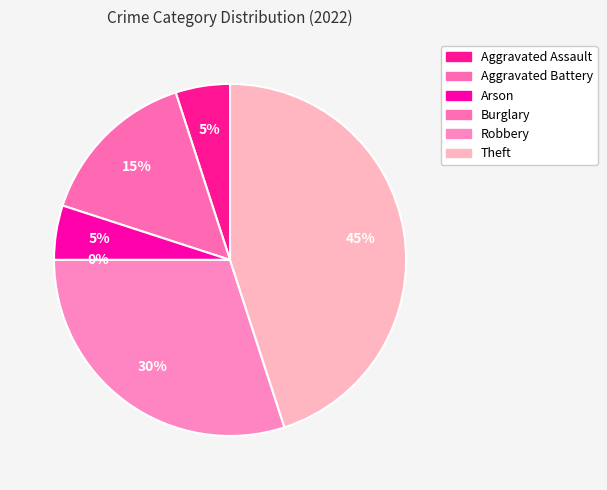

What is the ratio of the value at Robbery to the value at Theft?

0.7